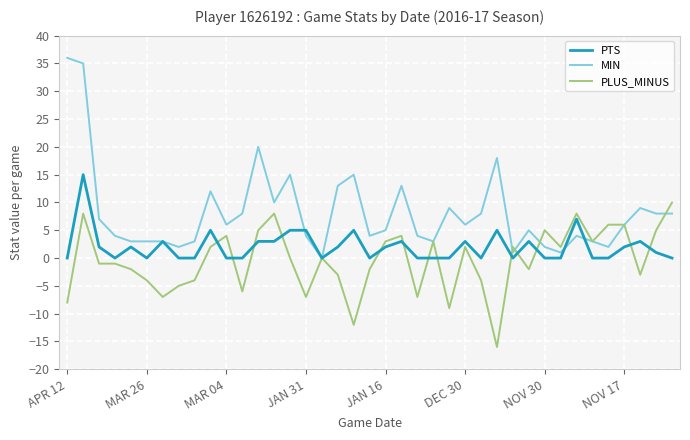

Which series has the widest spread of values?

MIN